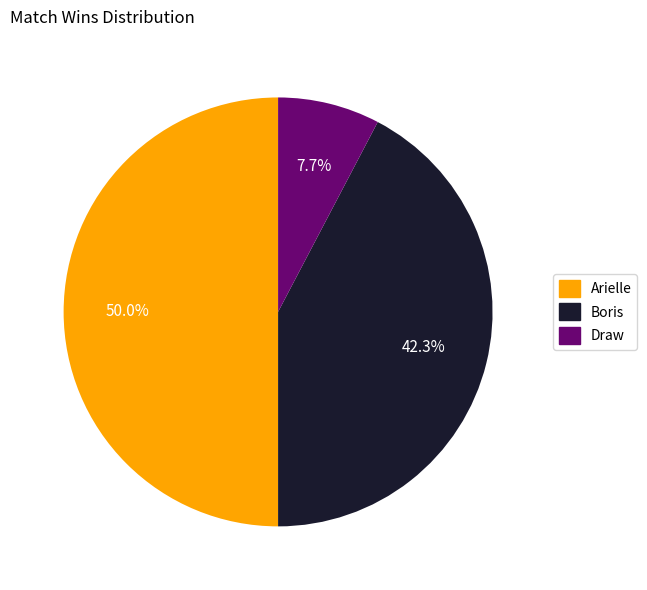

Is it true that Arielle is 44% of the pie?

False